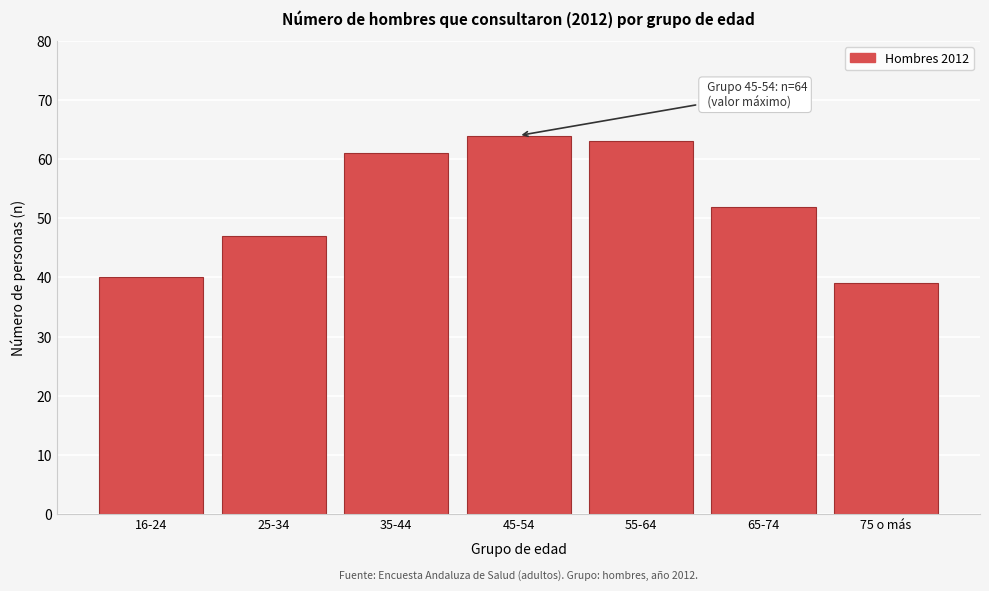

Reading left to right, extract all data points from this chart.

16-24=40	25-34=47	35-44=61	45-54=64	55-64=63	65-74=52	75 o más=39